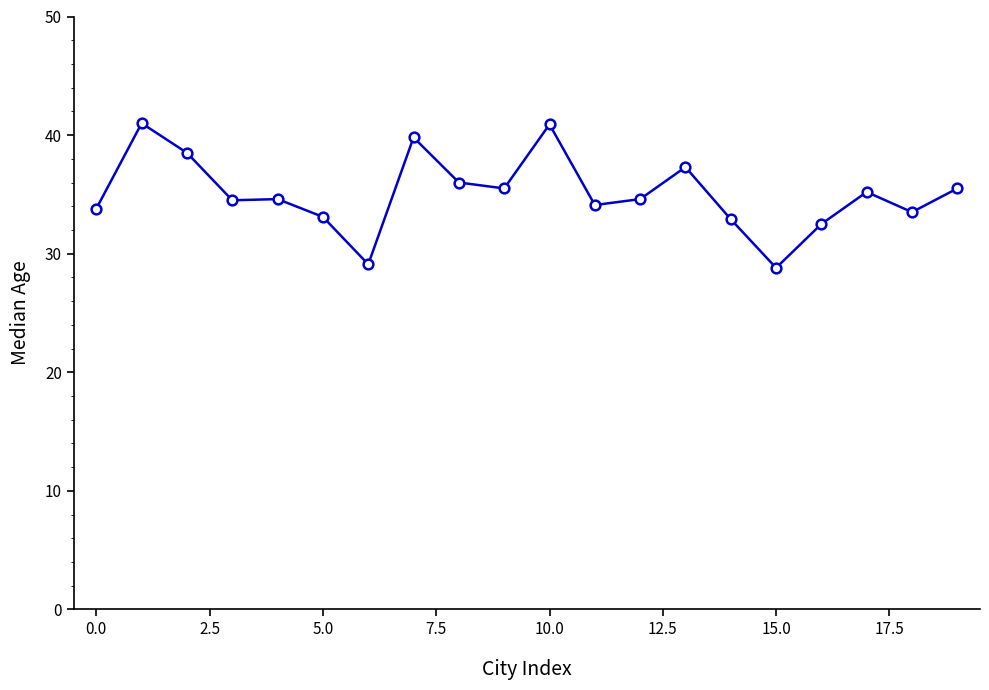

What is the value of the 5th point from the left?

34.6